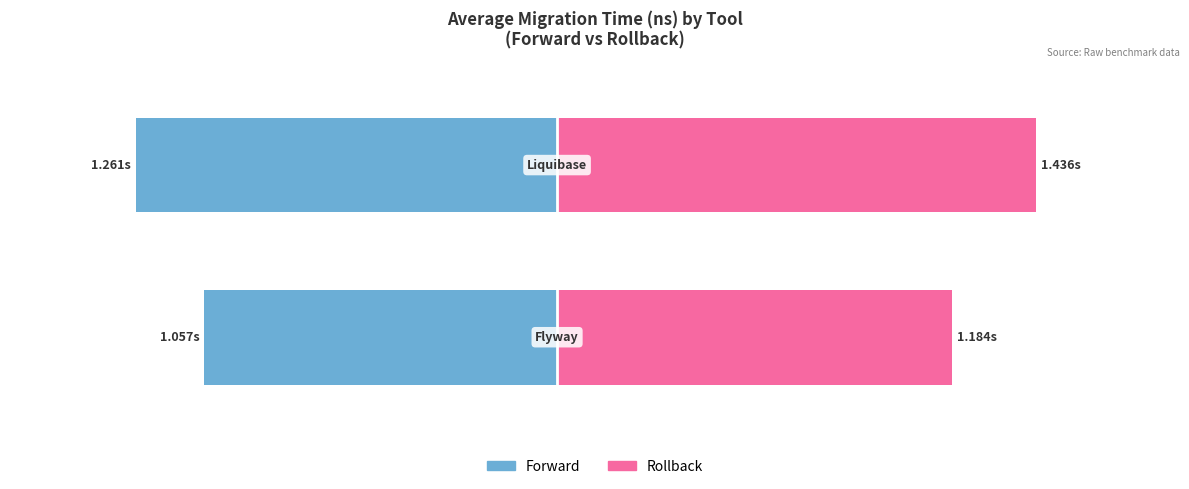

Rank the series at 1 from highest to lowest value.

Rollback, Forward